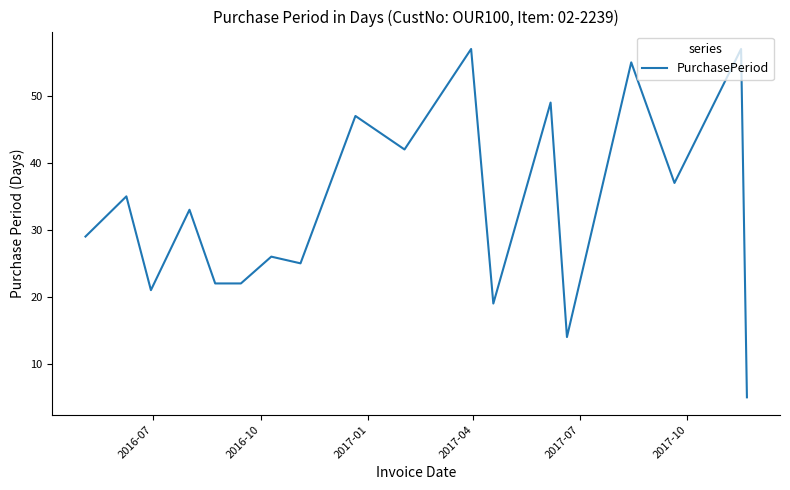

What is the smallest value displayed?

5